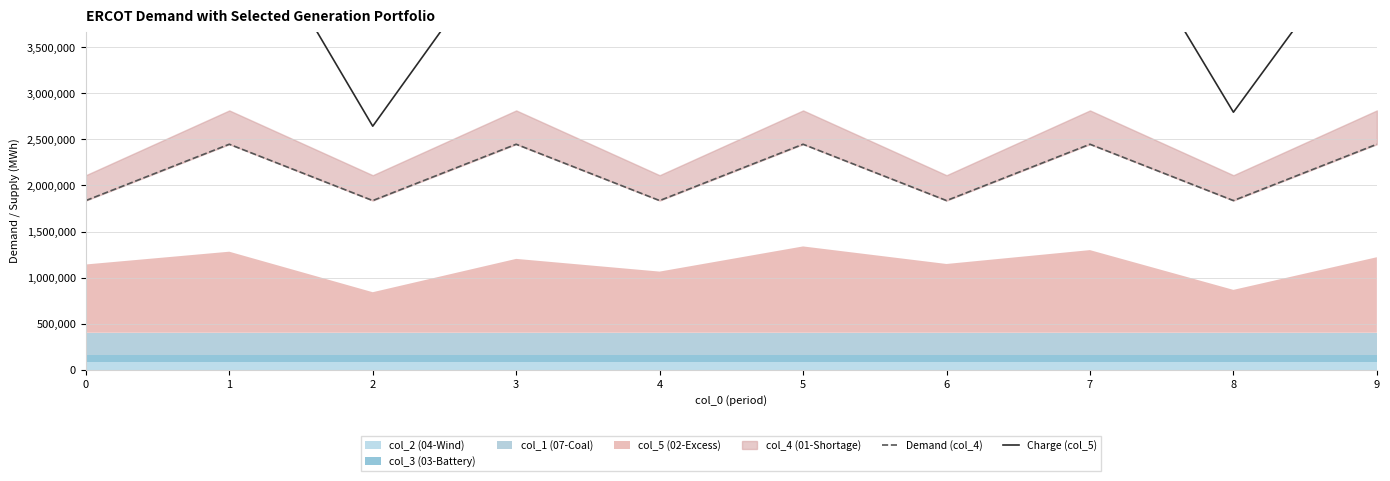

Is the value of Demand (col_4) at 2 greater than the value of Charge (col_5) at 5?

No